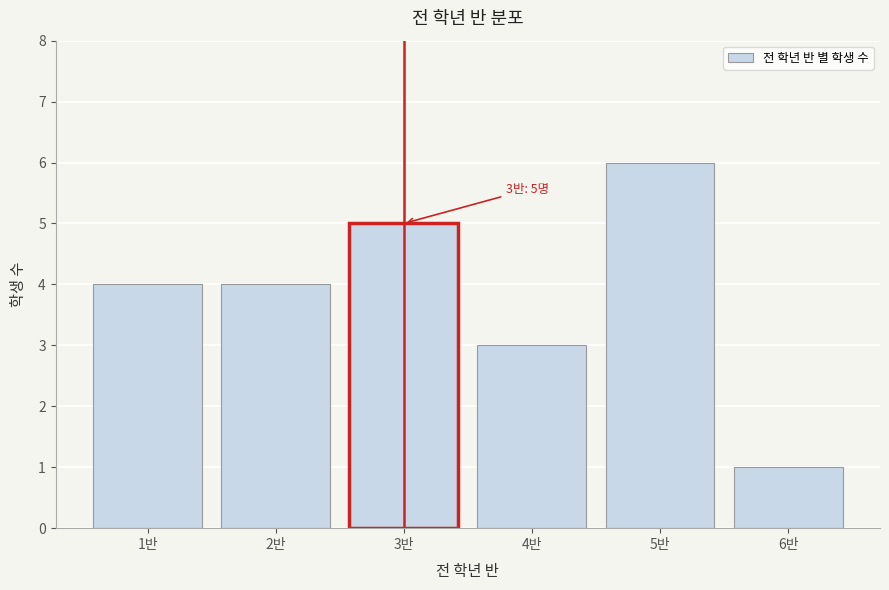

Reading left to right, list all the values displayed in this chart.

1반=4	2반=4	3반=5	4반=3	5반=6	6반=1